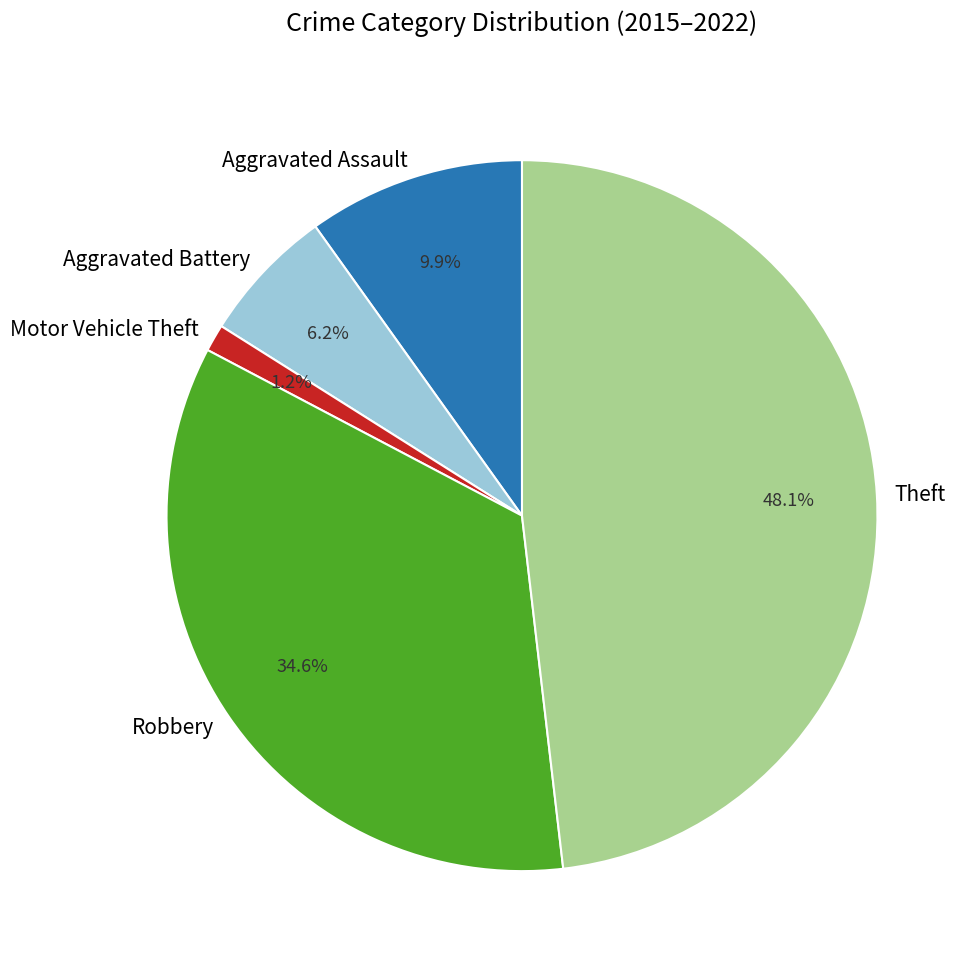

True or false: Aggravated Battery accounts for 1% of the total.

False